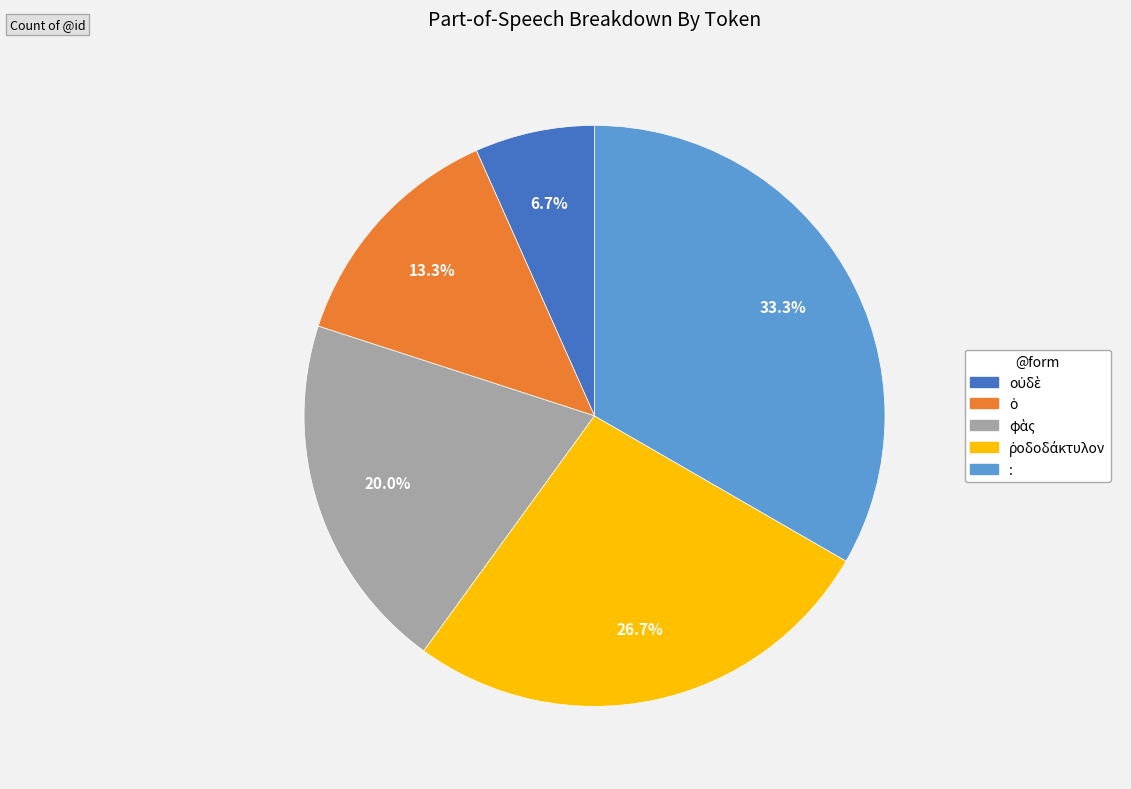

What is the largest slice in the pie chart?

: